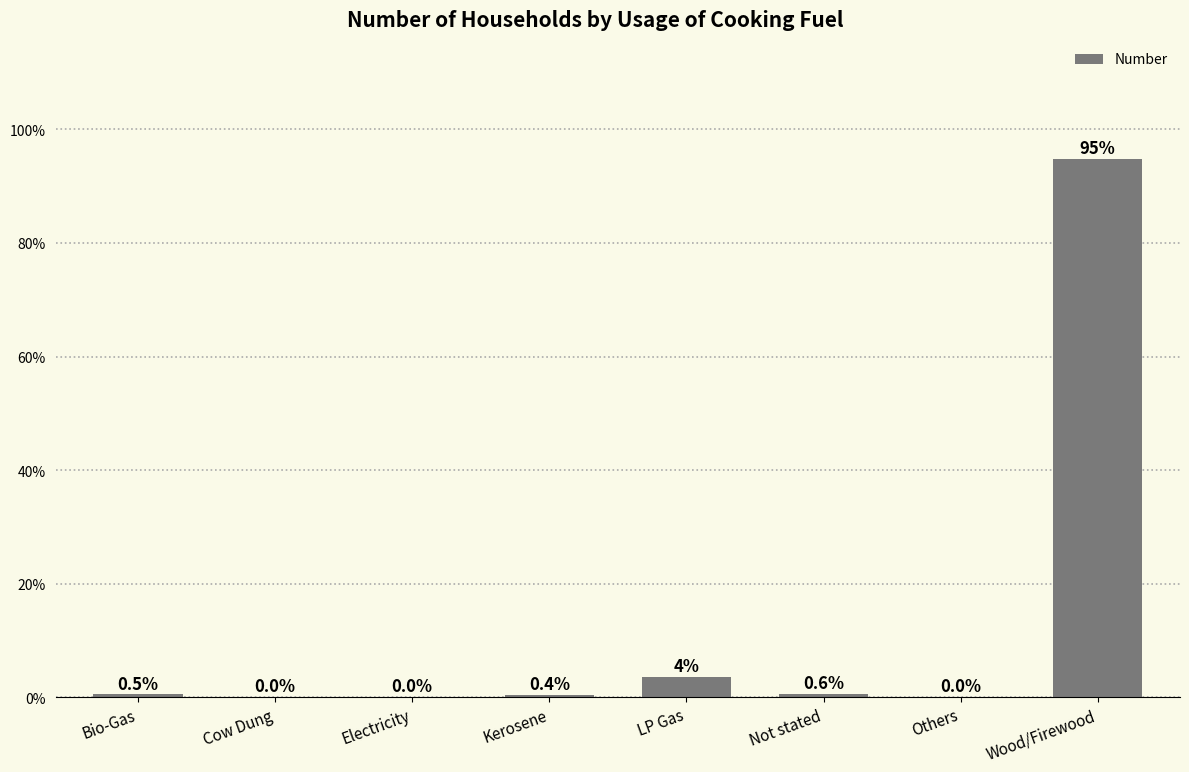

The chart shows a value of 0.0 at Electricity. True or false?

True